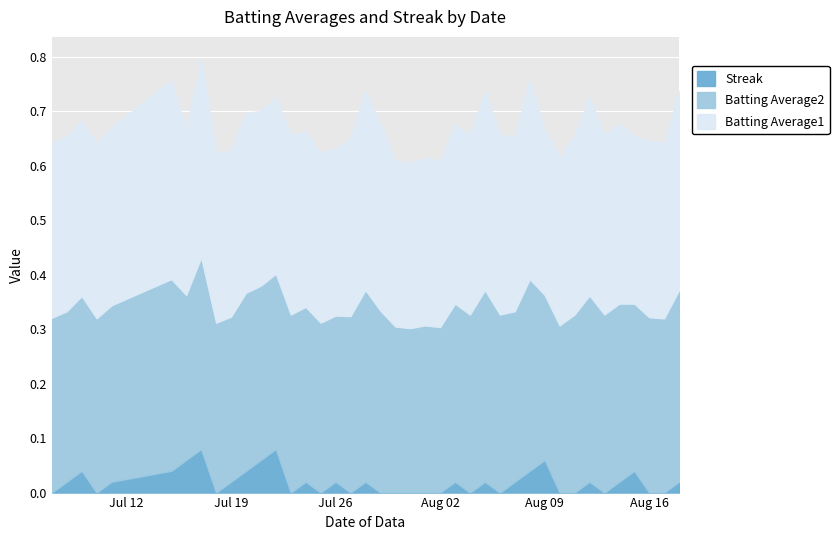

Is it true that Batting Average2 equals 0.2 at 2010-07-07?

False